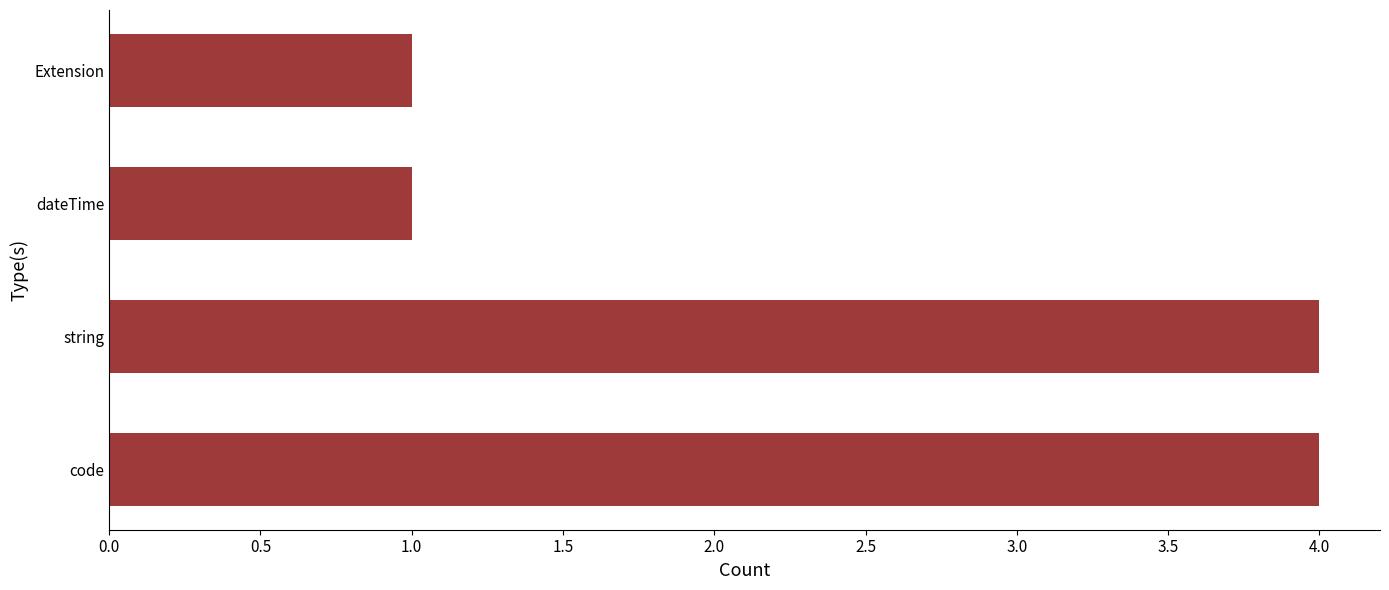

What is the ratio of the value at string to the value at Extension?

4.0